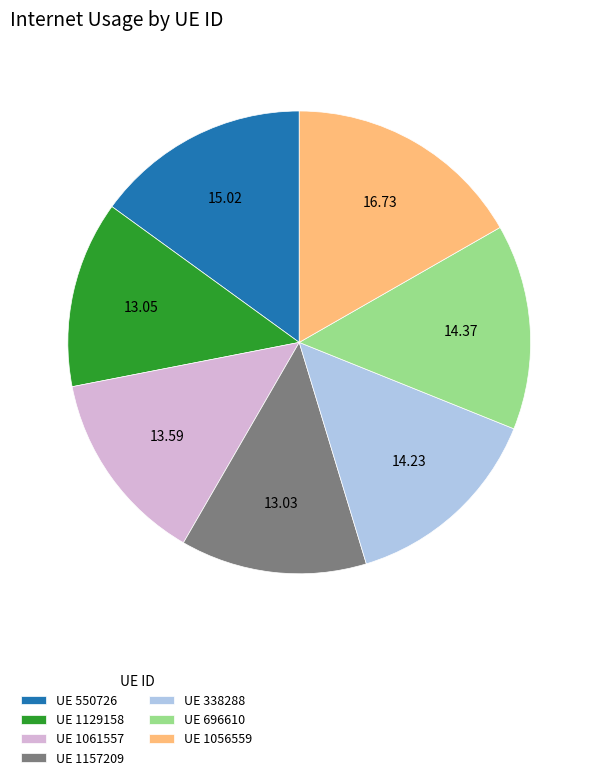

Do UE 696610 and UE 338288 together represent more than half of the pie?

No